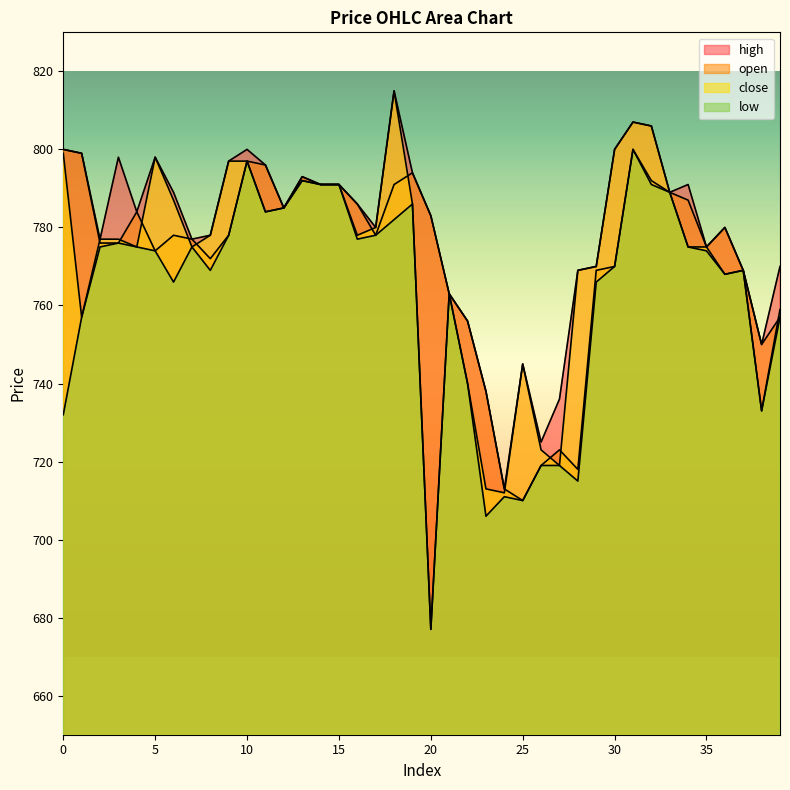

Reading right to left, extract all data points from this chart.

open: 757	750	769	780	775	787	789	792	800	770	769	718	723	719	710	713	738	756	763	783	794	791	778	786	791	791	793	785	796	797	778	772	777	778	774	784	776	776	799	800
close: 759	733	769	768	775	775	789	806	807	800	770	769	719	723	745	712	713	740	763	677	786	815	780	778	791	791	792	785	784	797	797	778	775	787	798	775	777	777	757	799
high: 770	750	769	780	775	791	789	806	807	800	770	769	736	725	745	713	738	756	763	783	794	815	780	786	791	791	793	785	796	800	797	778	777	789	798	784	798	777	799	800
low: 757	733	769	768	774	775	789	791	800	770	766	715	719	719	710	711	706	740	763	677	786	782	778	777	791	791	792	785	784	797	778	769	775	766	774	775	776	775	757	732